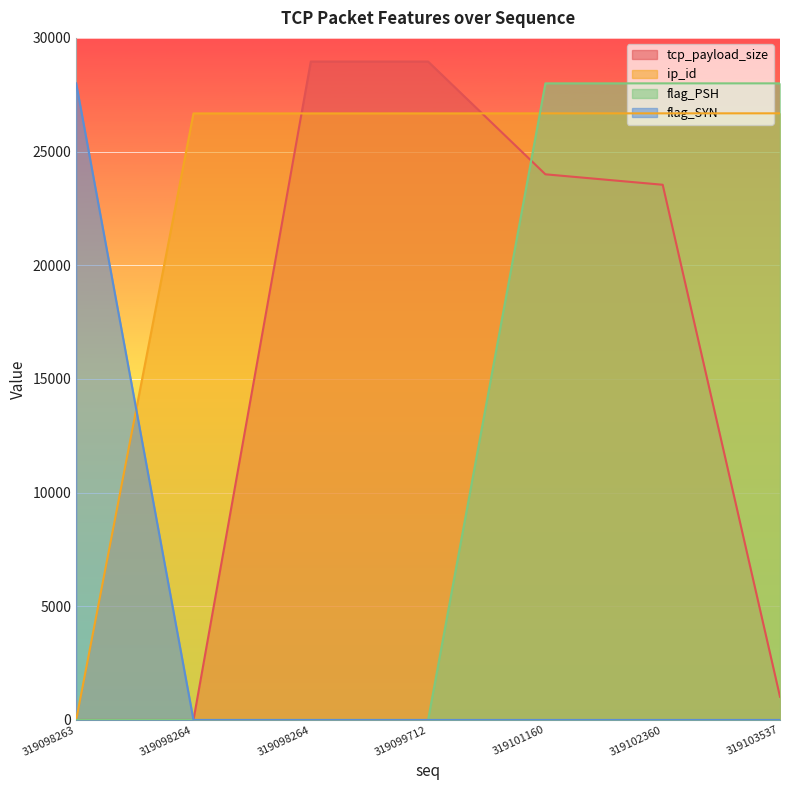

What is the difference between the highest and lowest values at 319098264?

26677